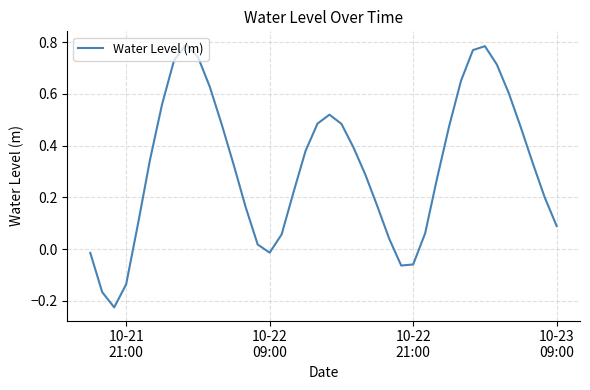

What is the difference between the maximum and minimum values?

1.0